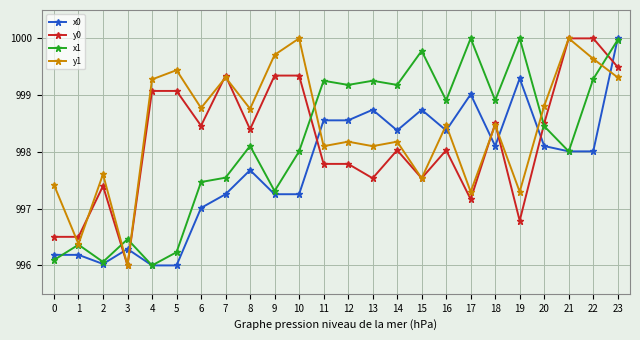

Which series changed the most between 3 and 18?

y0